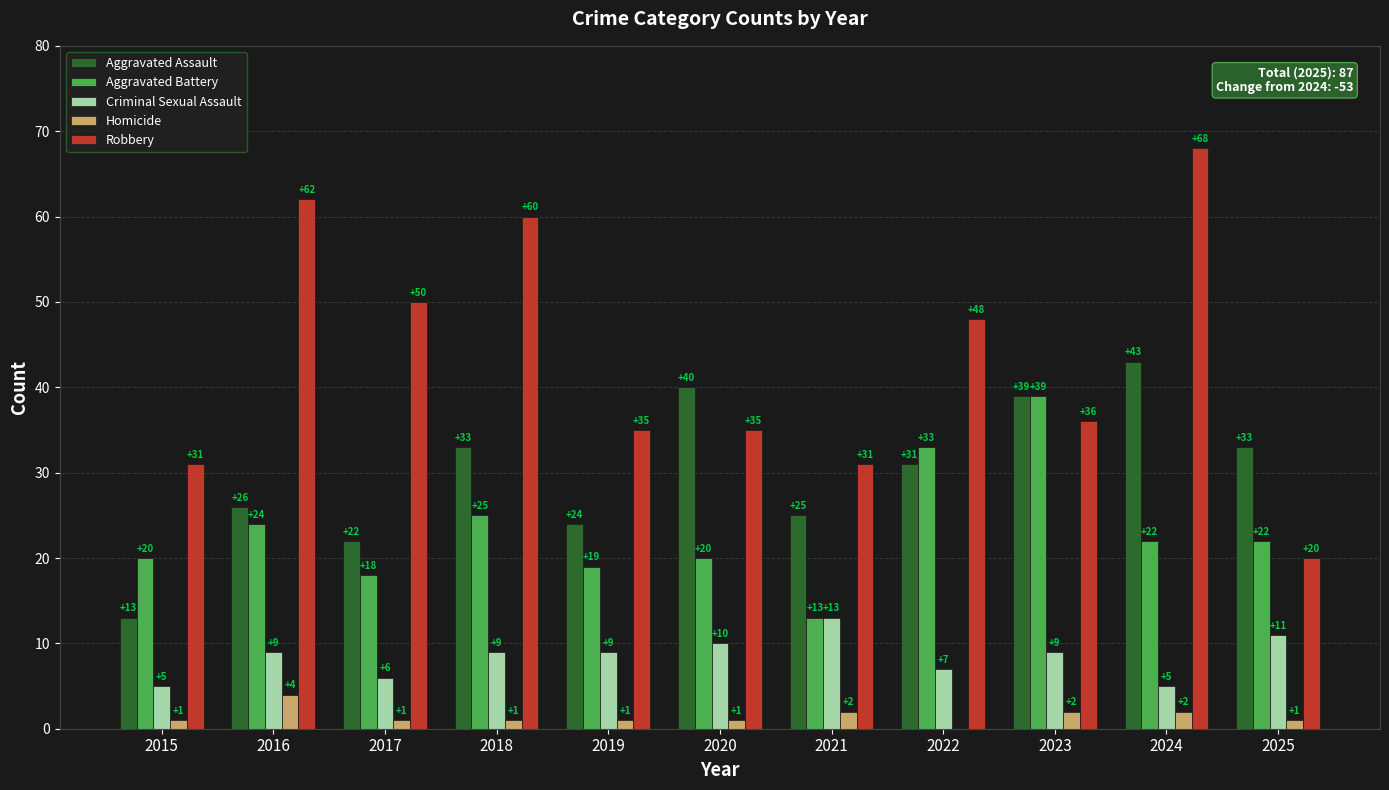

What are all the series names shown in the legend?

Aggravated Assault, Aggravated Battery, Criminal Sexual Assault, Homicide, Robbery